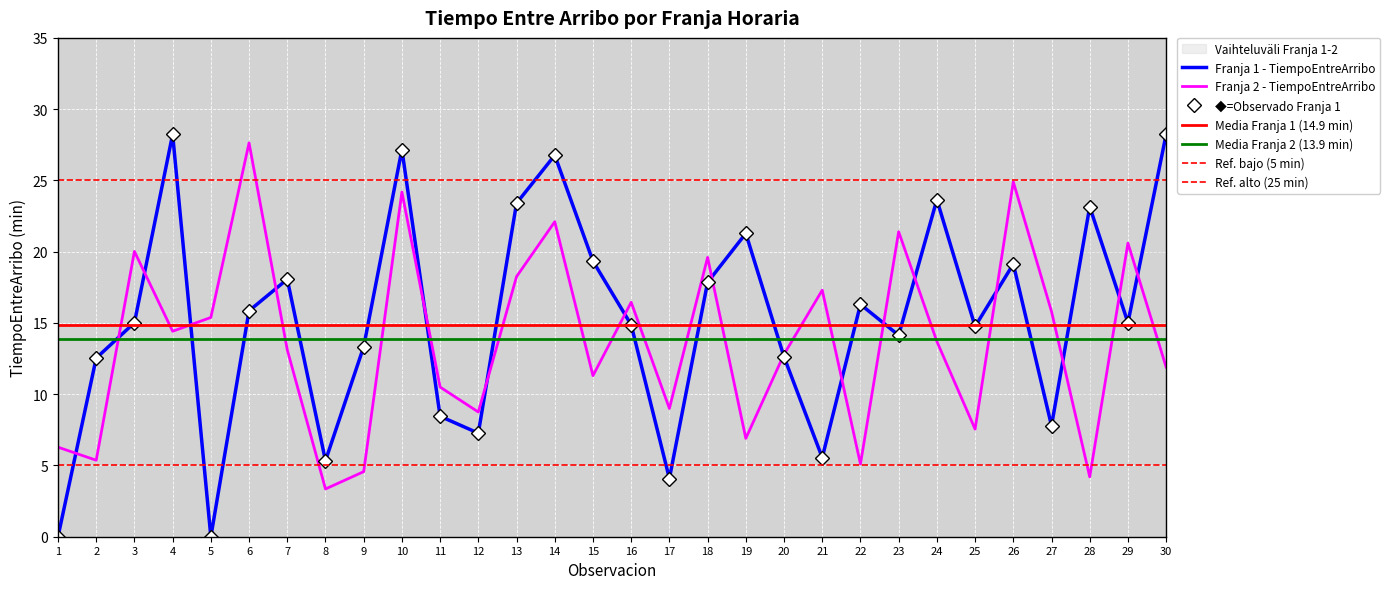

Count the number of data series in this chart.

2